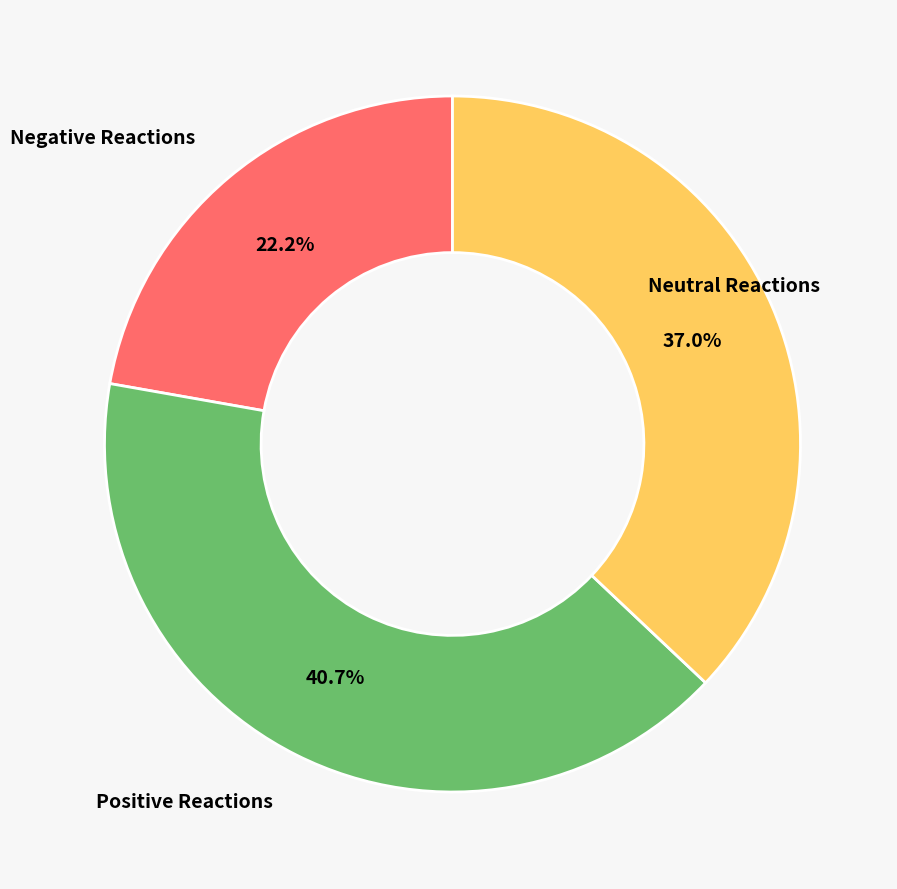

Does any single category account for the majority?

No